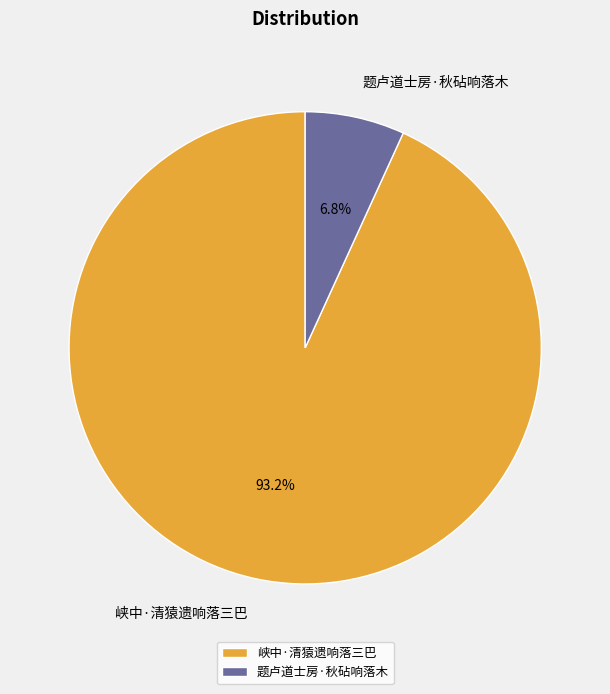

Which slice is the largest?

峡中·清猿遗响落三巴